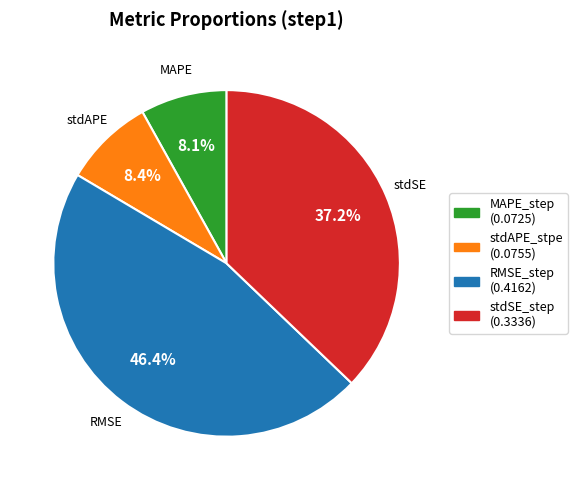

What percentage is the stdAPE_stpe slice, to the nearest percent?

8%